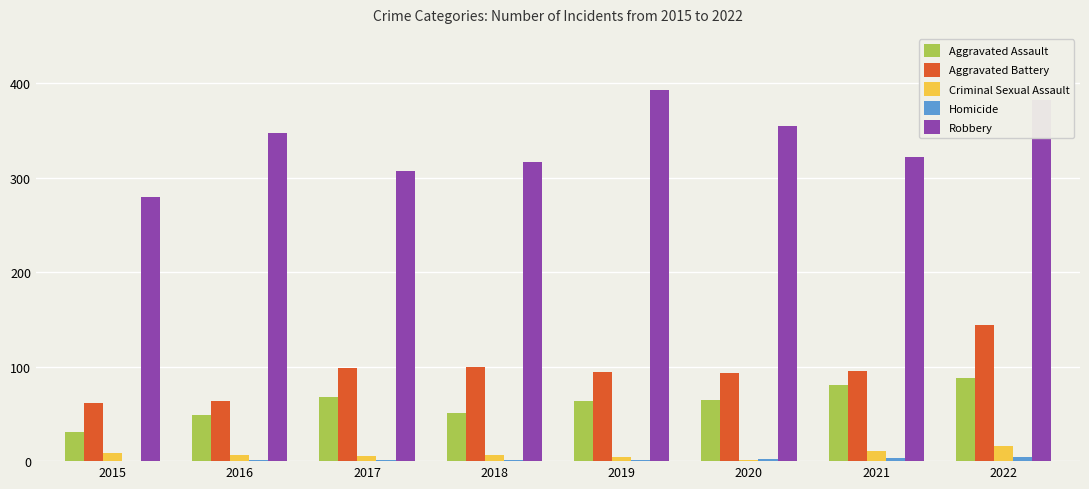

Between 2015 and 2019, which series saw the biggest shift?

Robbery